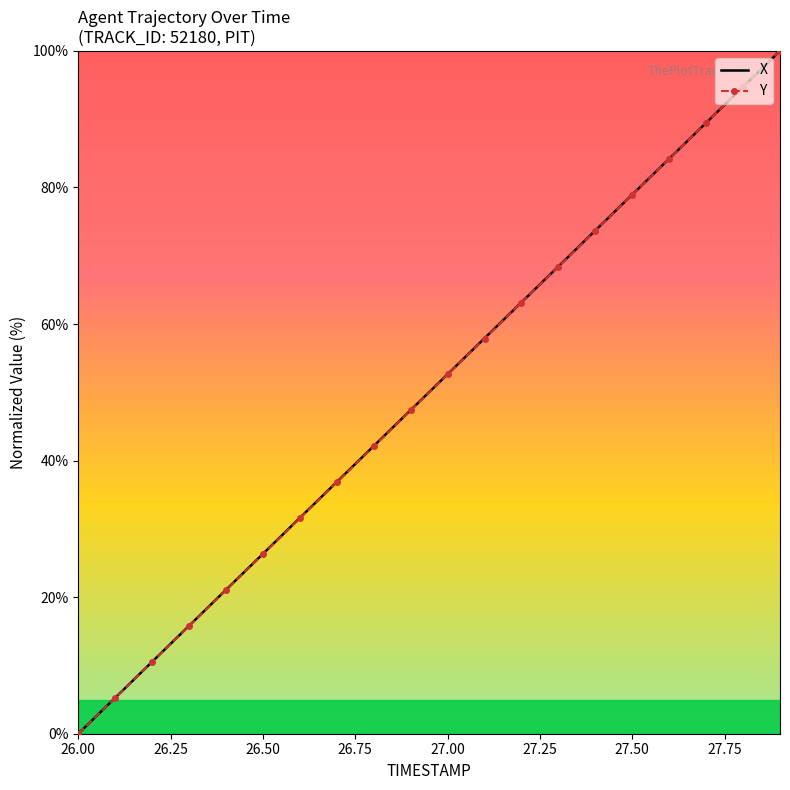

What is the highest value of the Y series?

100.0